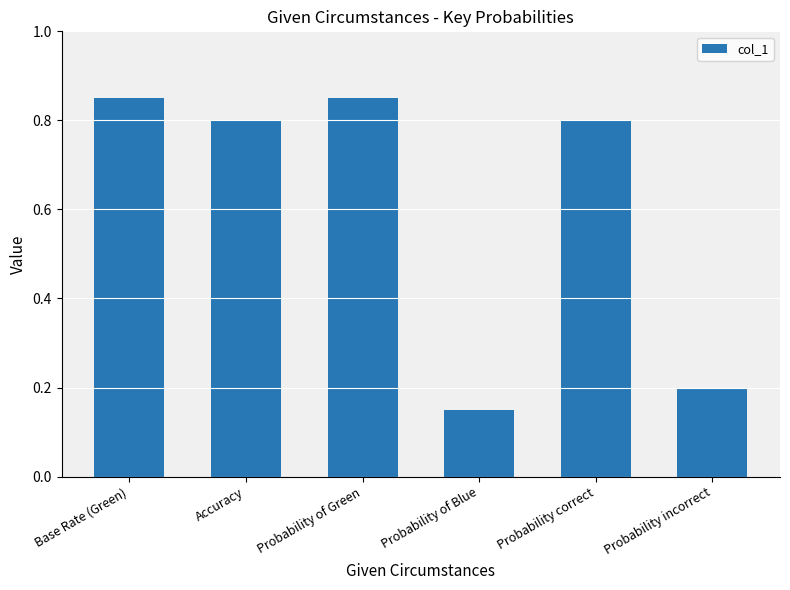

True or false: the data shows 0.2 at Accuracy.

False